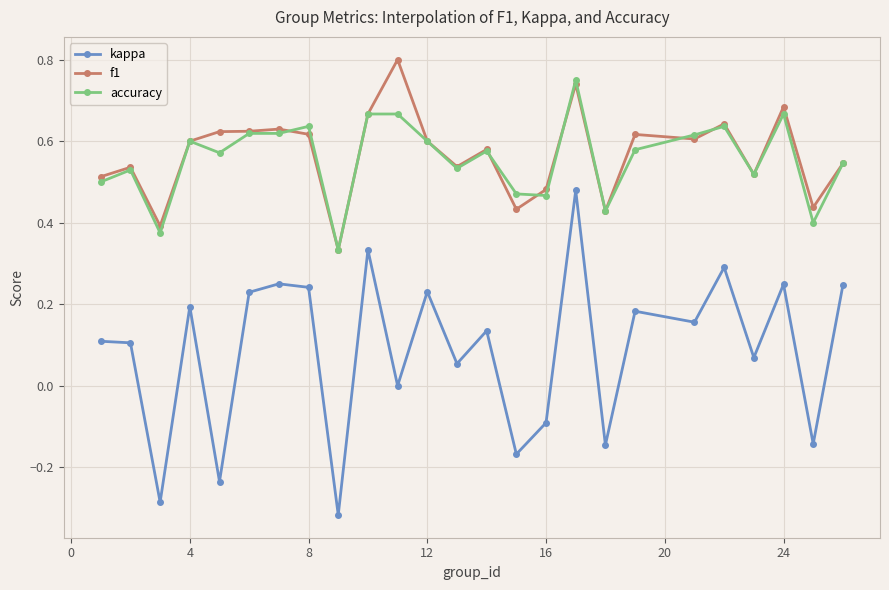

What are all the series names shown in the legend?

kappa, f1, accuracy